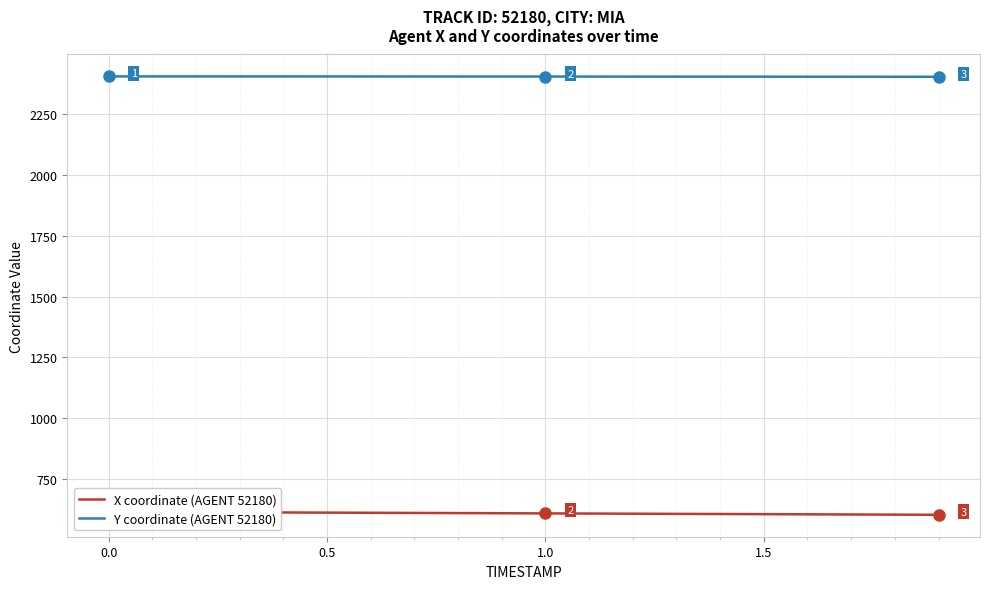

What is the minimum value for Y coordinate (AGENT 52180)?

2403.4